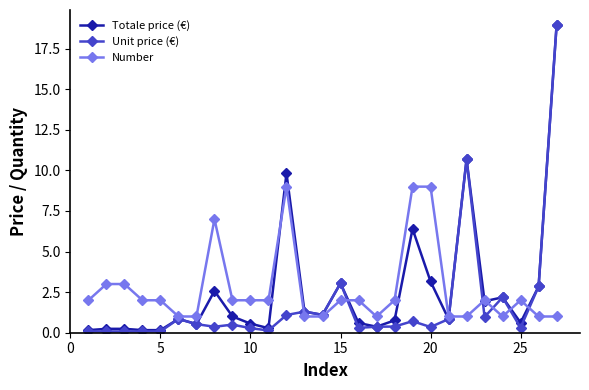

Which series ends up on top after the final intersection of Unit price (€) and Number?

Unit price (€)